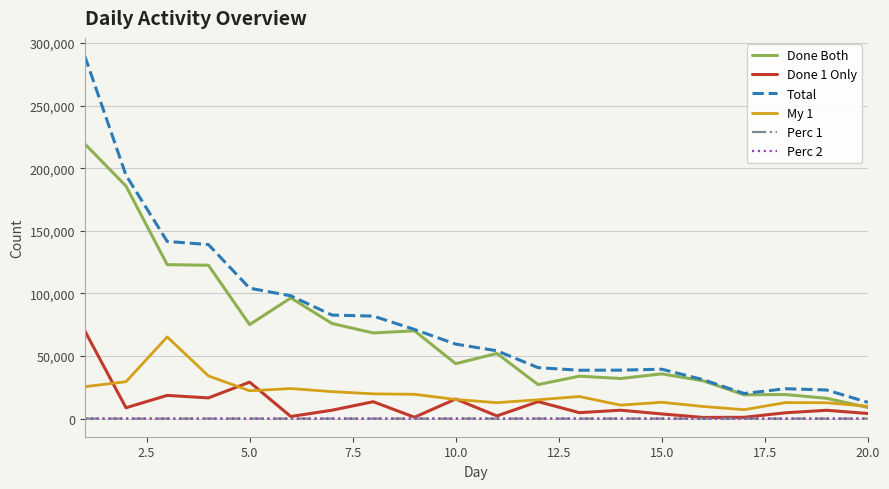

True or false: Done Both and Perc 2 intersect in this chart.

False